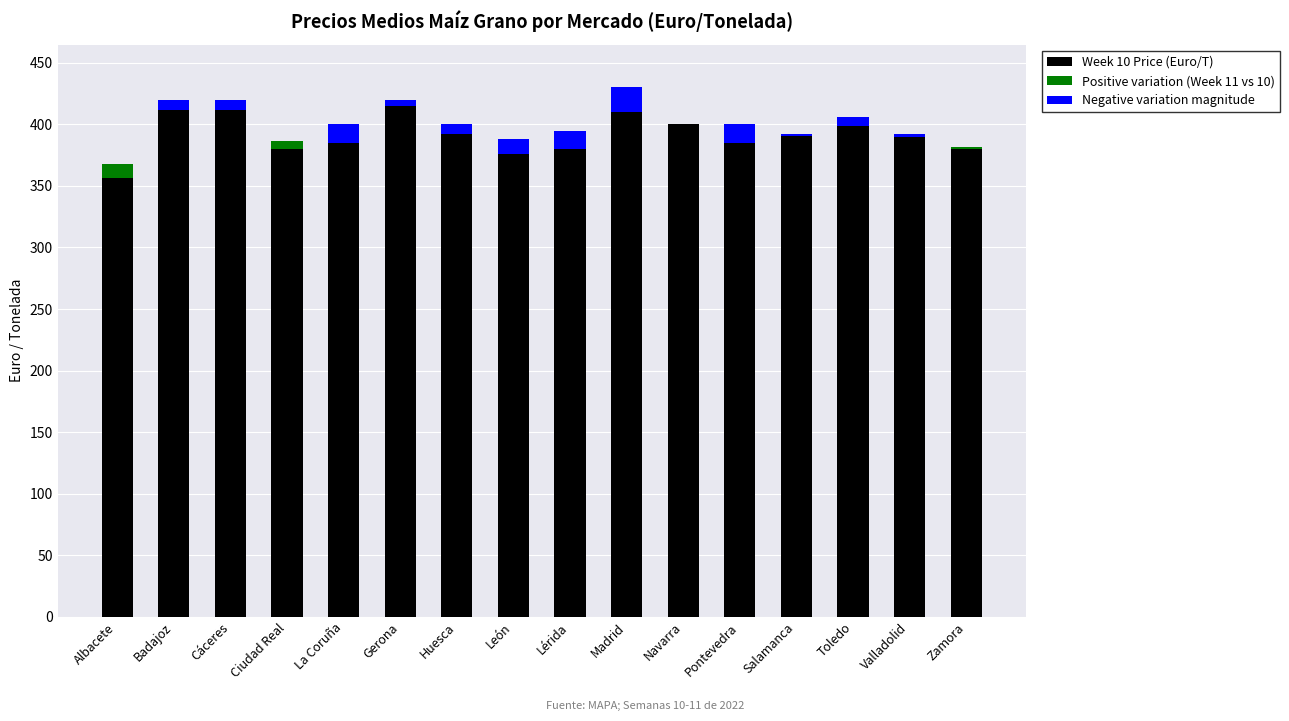

Is the value of Positive variation (Week 11 vs 10) at Madrid greater than the value of Week 10 Price (Euro/T) at Pontevedra?

No